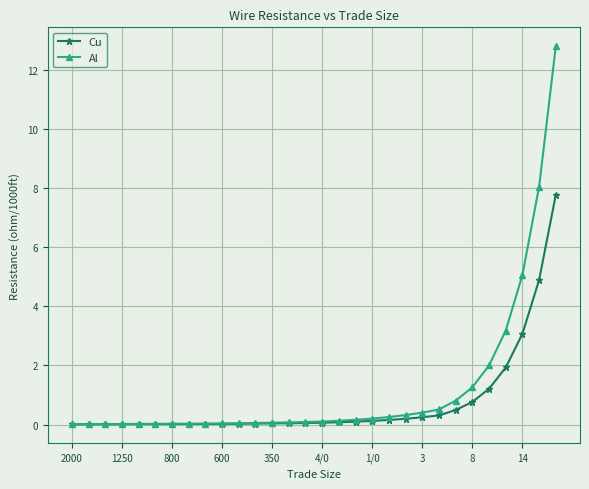

Rank the series by their maximum value, from lowest to highest.

Cu, Al